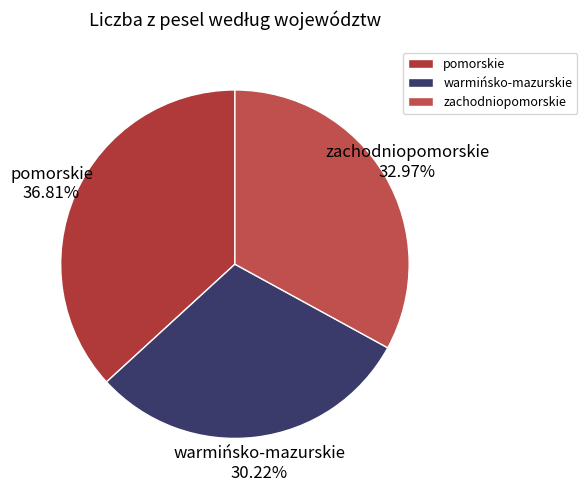

To the nearest percent, what percentage of the pie is pomorskie?

37%